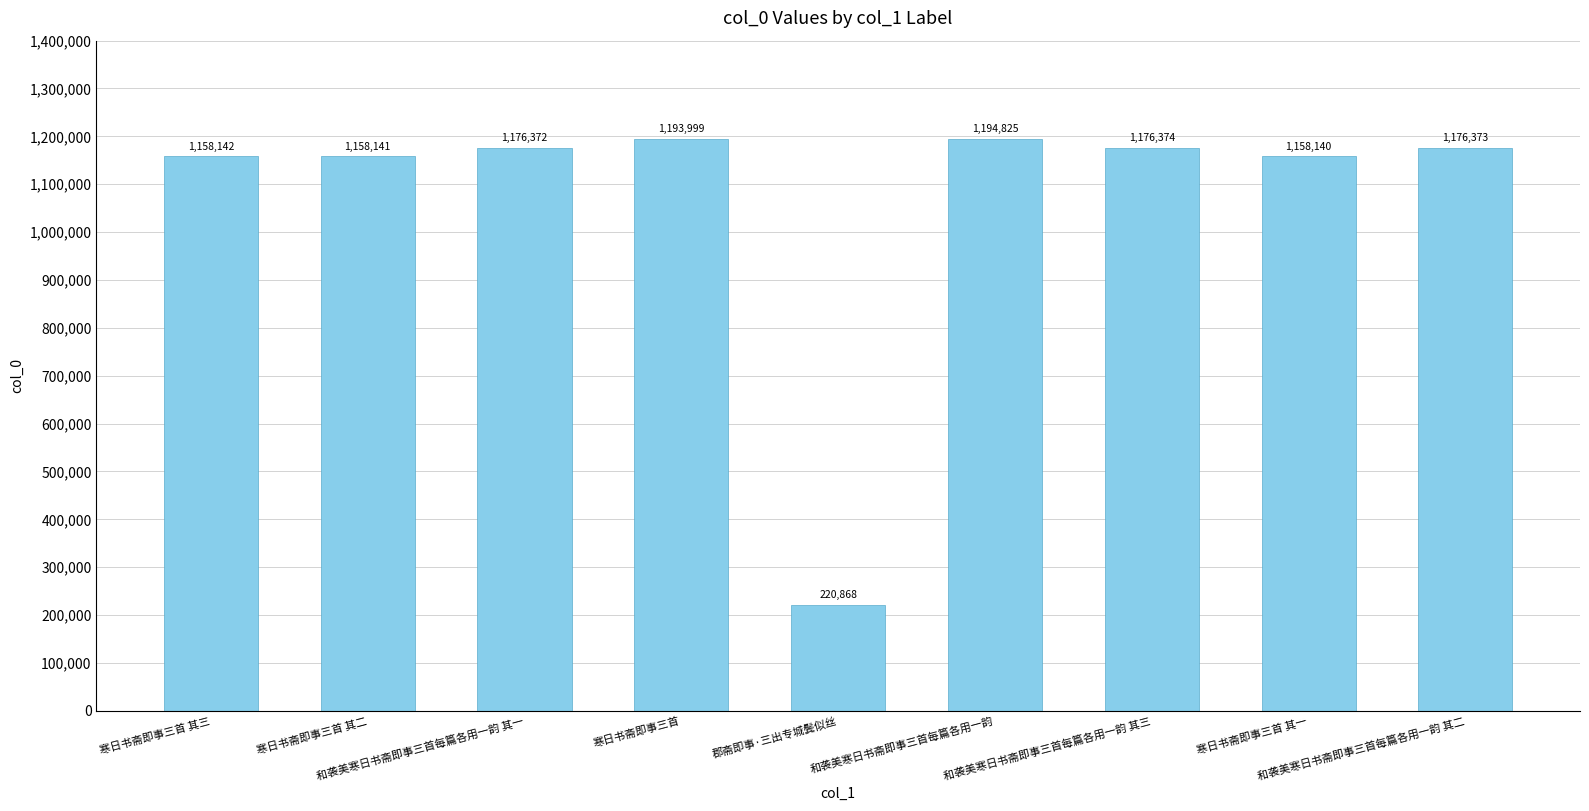

What is the change in value from 寒日书斋即事三首 其二 to 郡斋即事·三出专城鬓似丝?

-937273